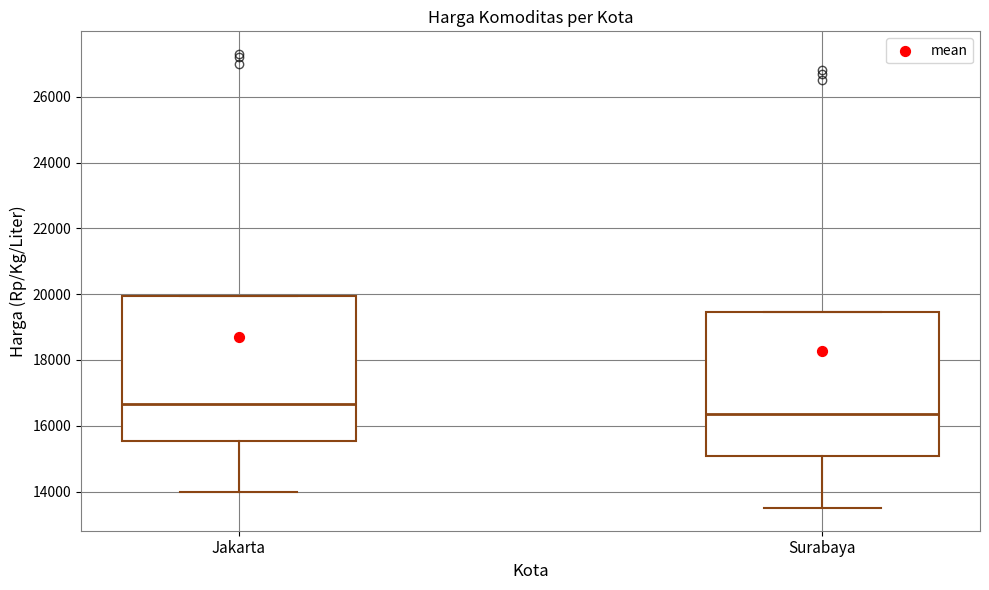

Where does the median line of the box for Jakarta sit on the y-axis? The values are not printed on the chart, so give them approximately, as read against the axis.

16600